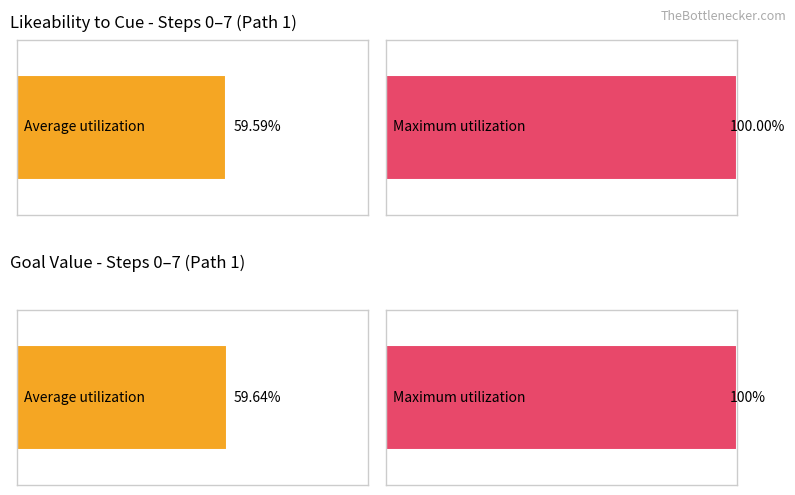

What is the greatest value displayed?

1.0